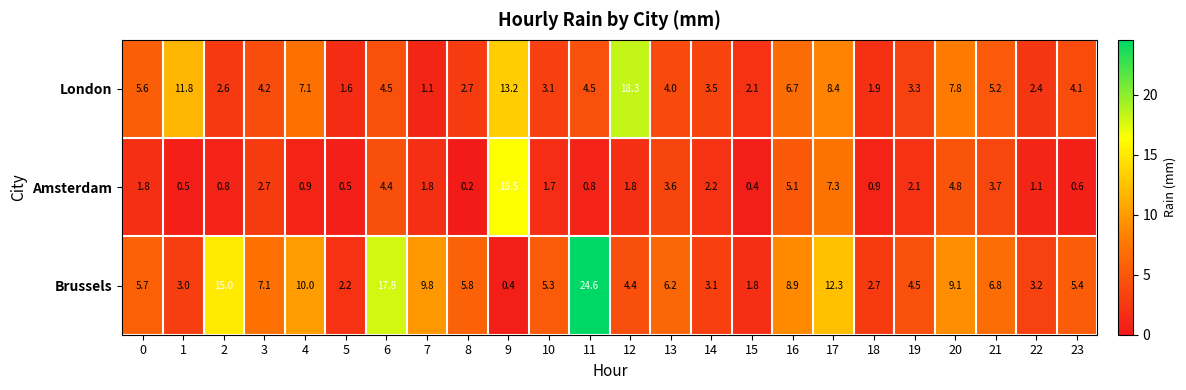

Which category has the lowest value across all series?

8